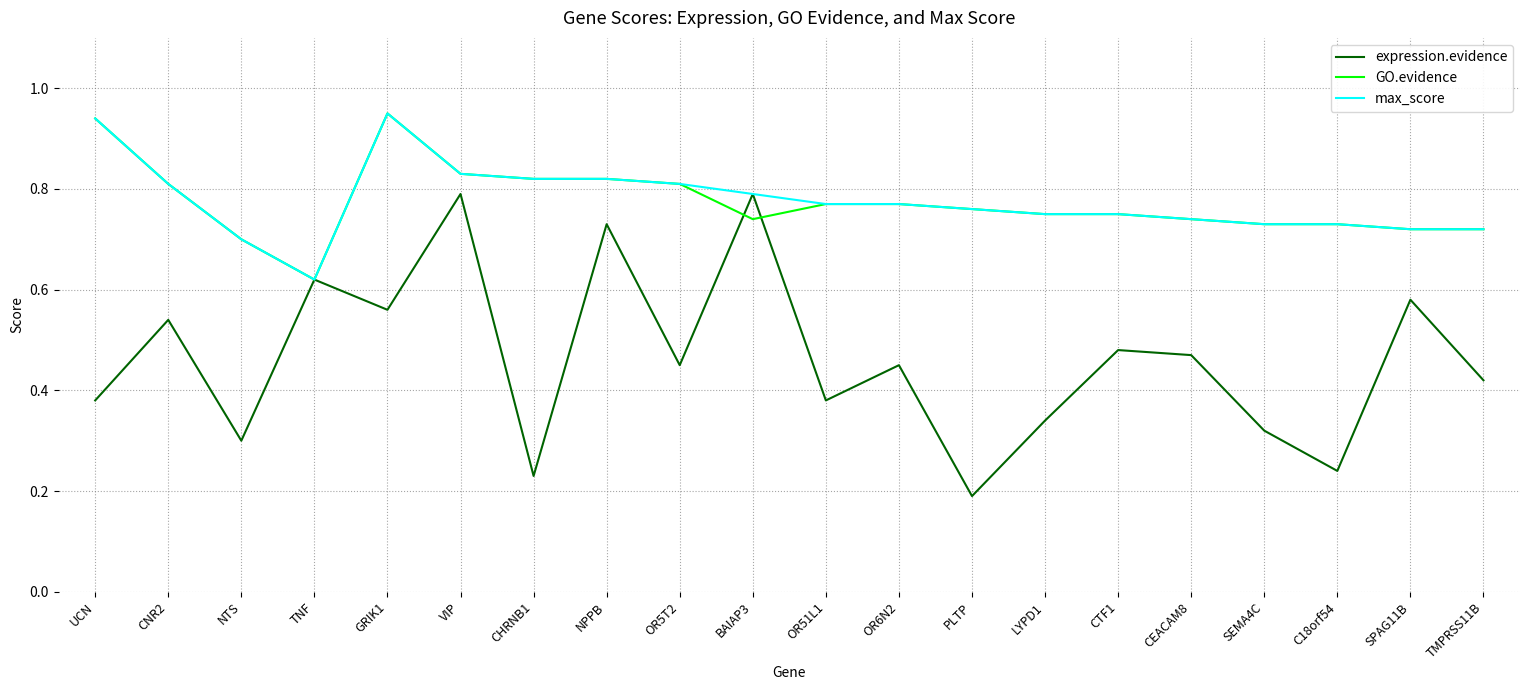

The value of expression.evidence at LYPD1 is 0.1. True or false?

False